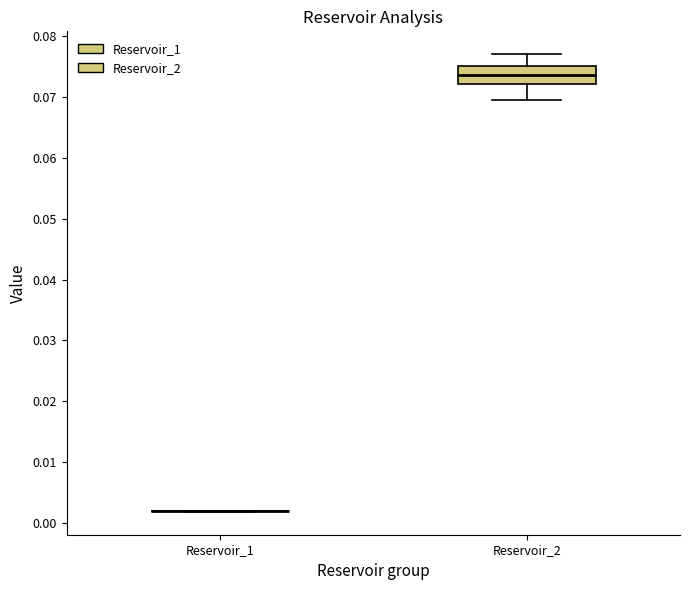

Reading left to right, read every box against the y-axis: the position of its median line, the range the box covers, and the ends of its whiskers. The values are not printed on the chart, so give them approximately, as read against the axis.

Reservoir_1: box collapsed to a line at 0.002, whiskers 0.002 to 0.002
Reservoir_2: median 0.074, box 0.072 to 0.075, whiskers 0.070 to 0.077